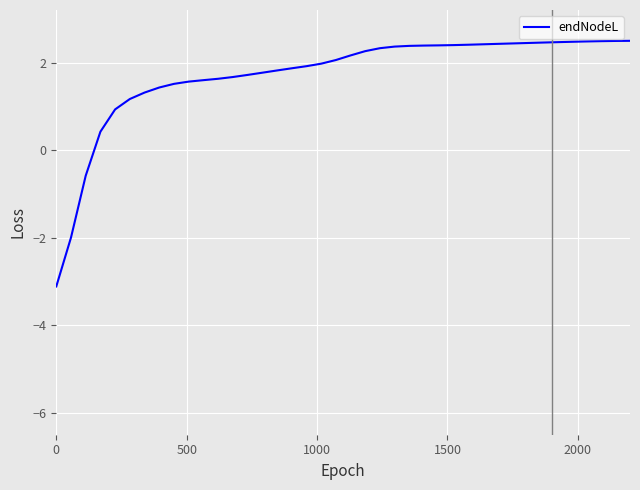

What is the smallest value displayed?

-3.1